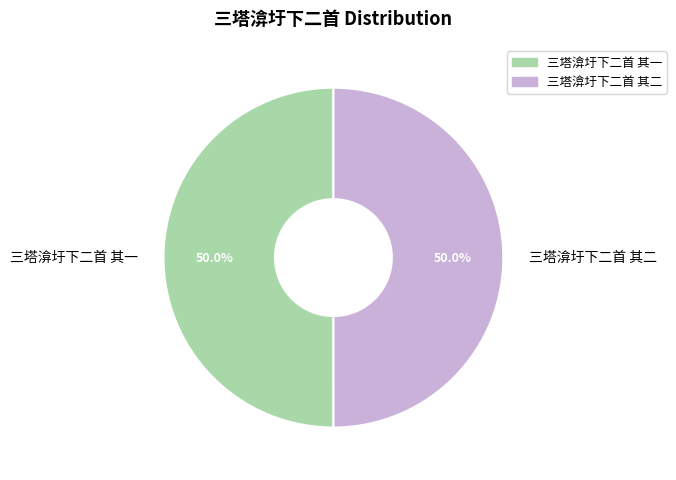

How much of the chart is everything except 三塔渰圩下二首 其一?

50.0%